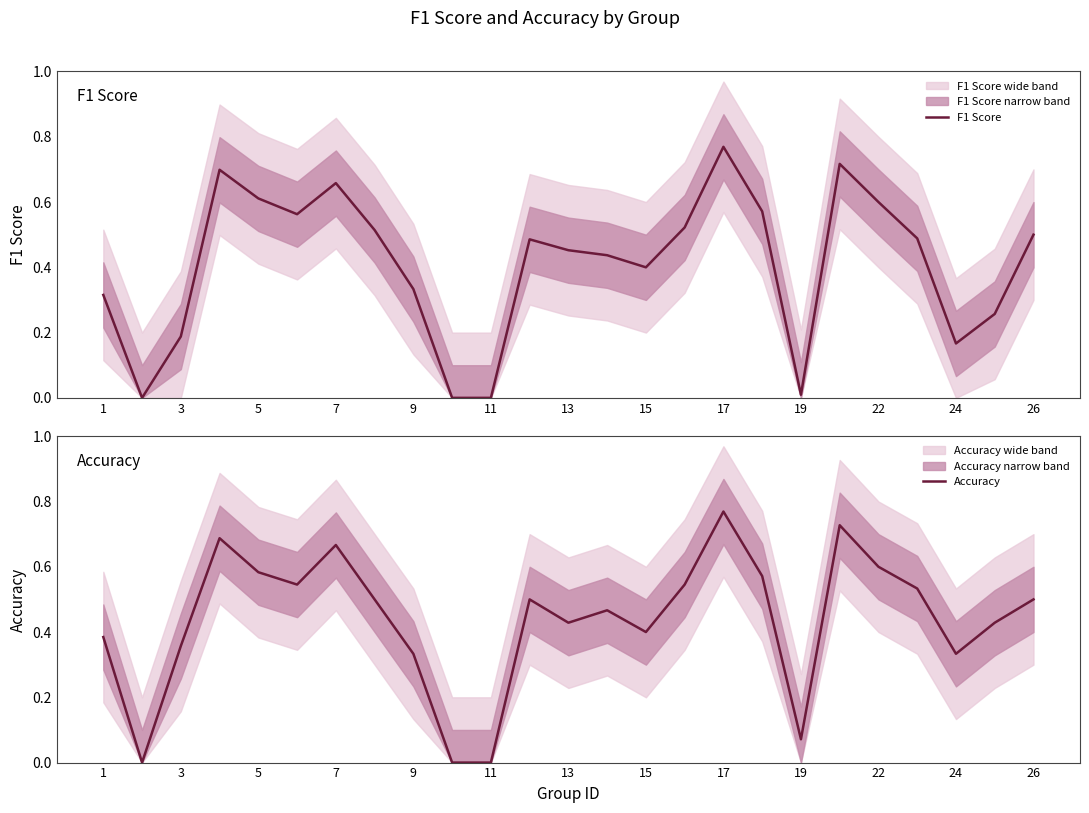

How many interior local valleys does the F1 Score series have?

5